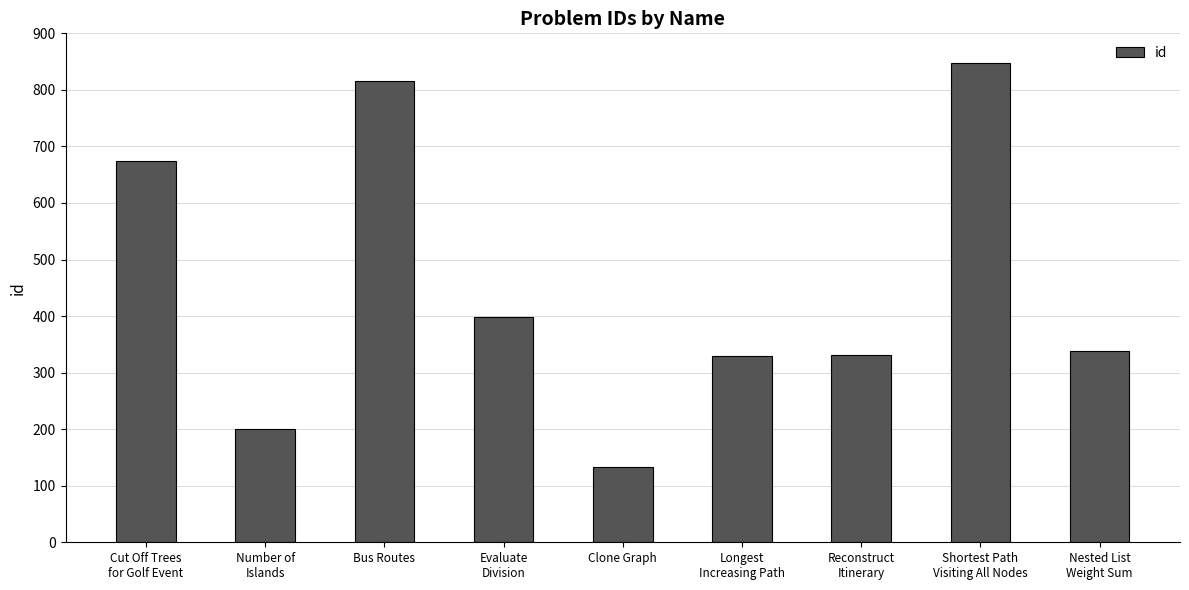

What is the difference between the second highest and minimum values?

682